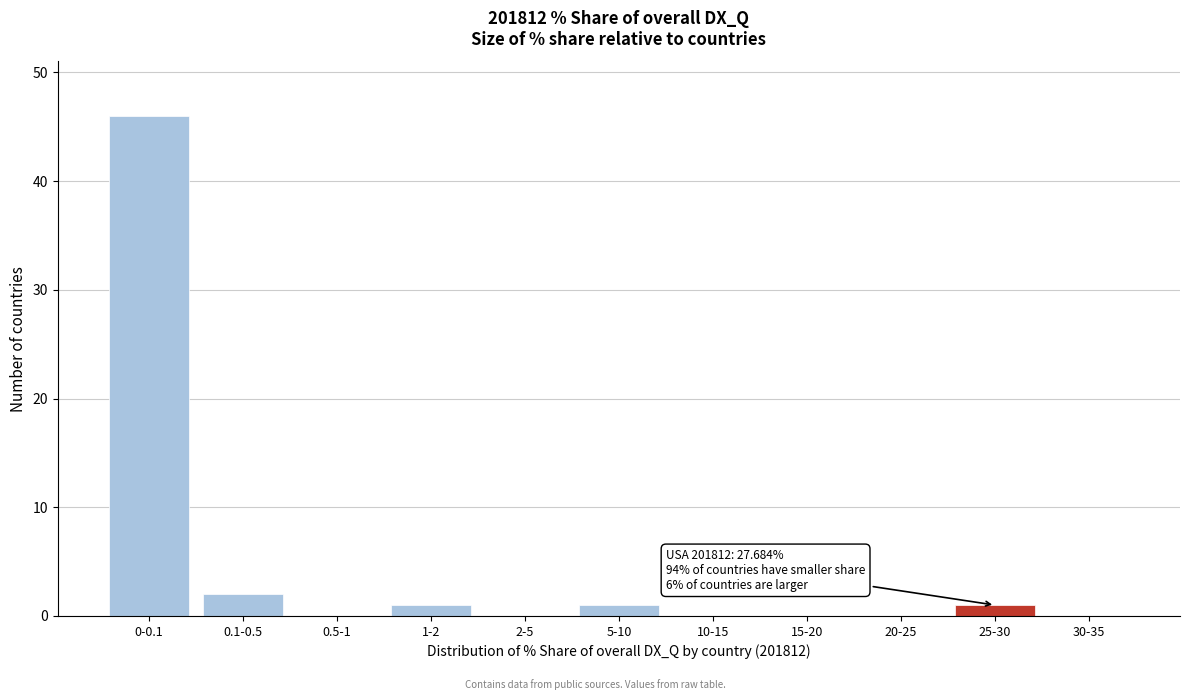

Reading right to left, transcribe all the data shown in this chart.

30-35=0	25-30=1	20-25=0	15-20=0	10-15=0	5-10=1	2-5=0	1-2=1	0.5-1=0	0.1-0.5=2	0-0.1=46